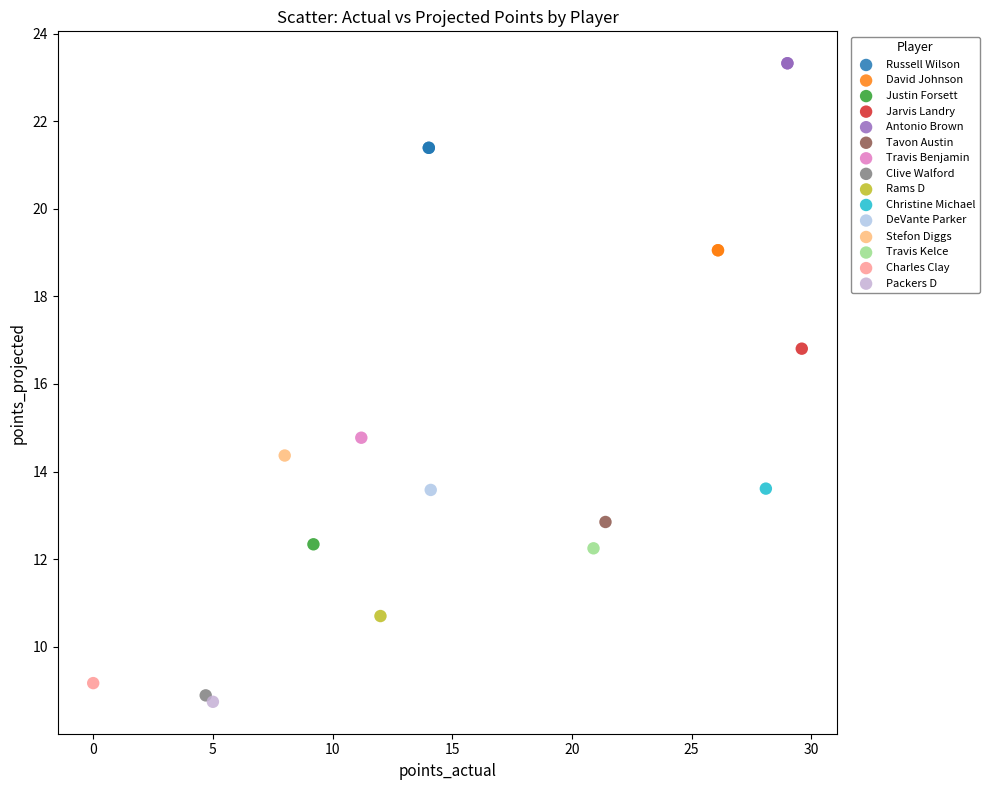

What are all the series names shown in the legend?

Russell Wilson, David Johnson, Justin Forsett, Jarvis Landry, Antonio Brown, Tavon Austin, Travis Benjamin, Clive Walford, Rams D, Christine Michael, DeVante Parker, Stefon Diggs, Travis Kelce, Charles Clay, Packers D